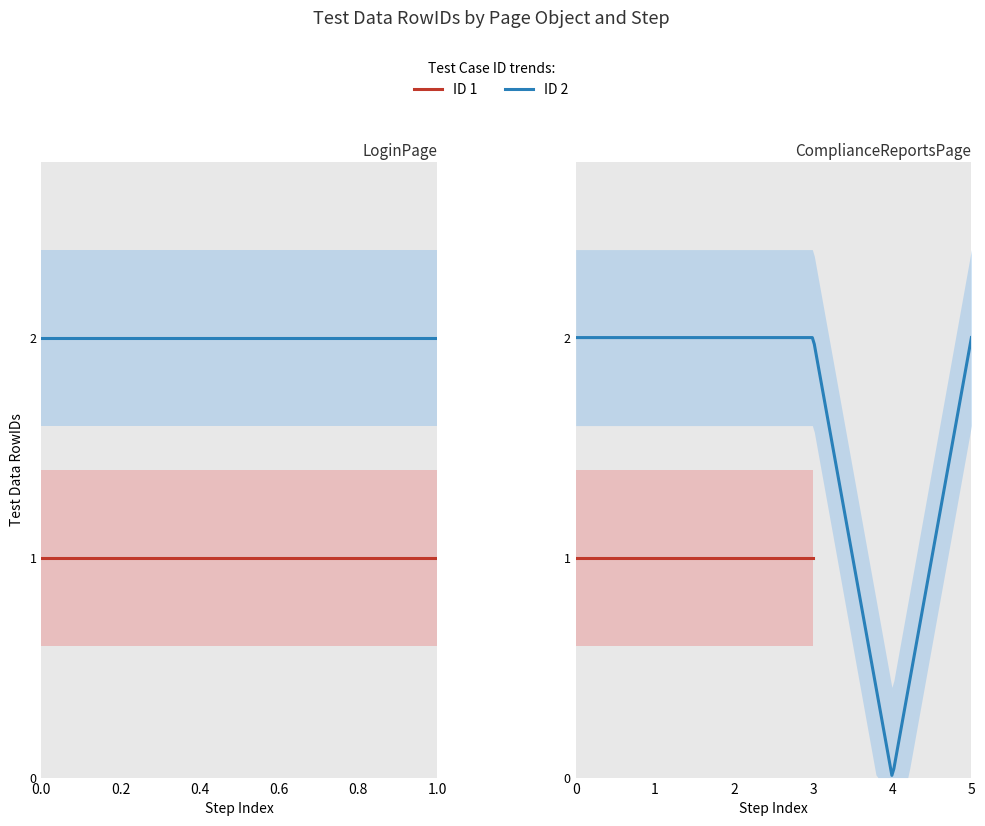

The chart shows a value of 2 at 2. True or false?

True